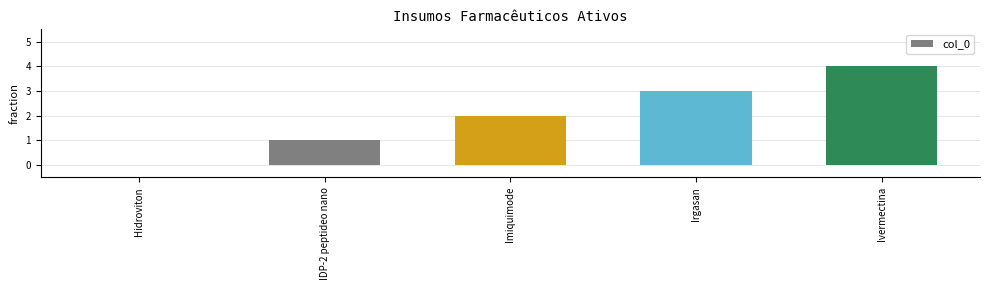

What value does the data have at Irgasan?

3